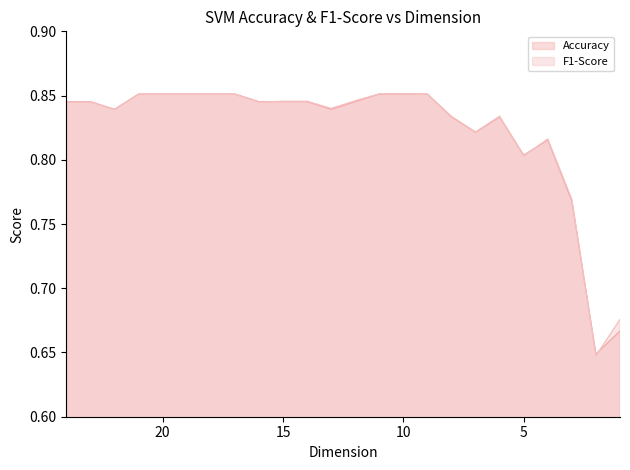

The value of Accuracy at 19 is 0.6. True or false?

False